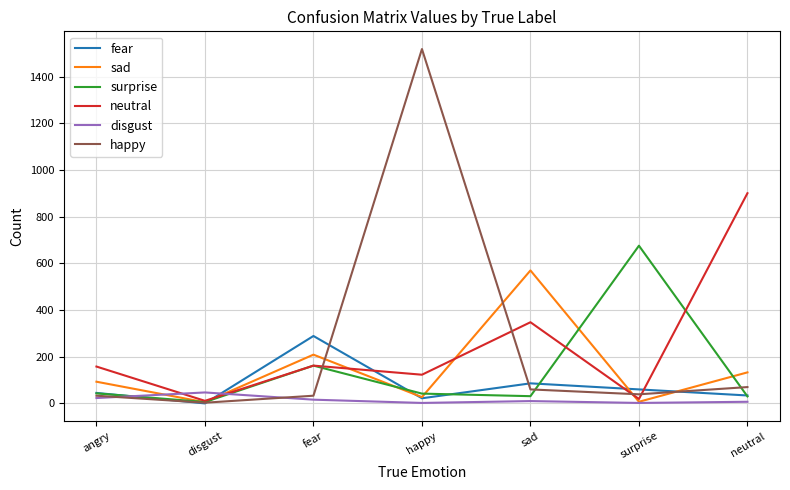

How many values in the fear series are below 45?

3